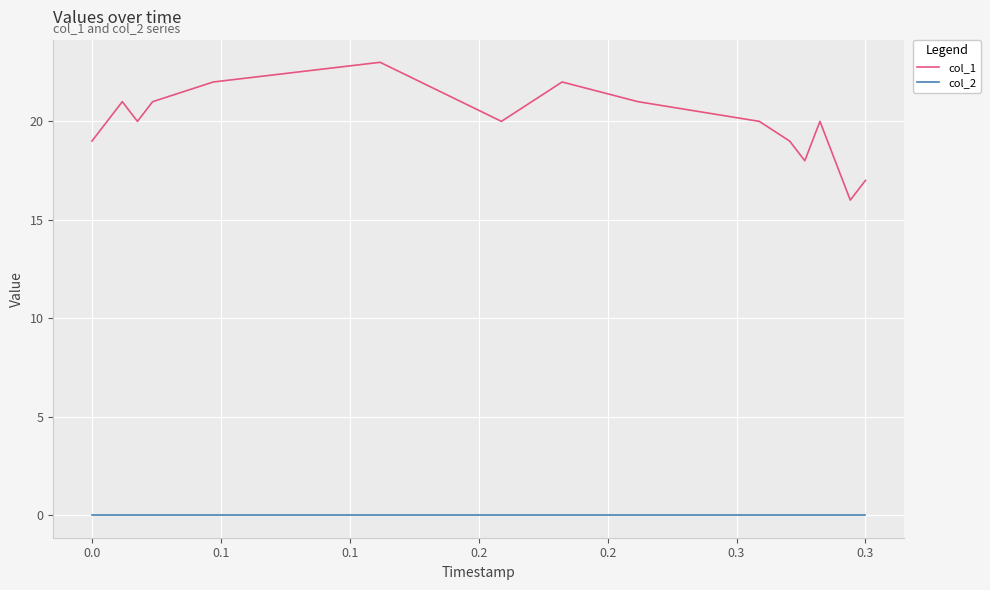

Which series has the largest total across all categories?

col_1